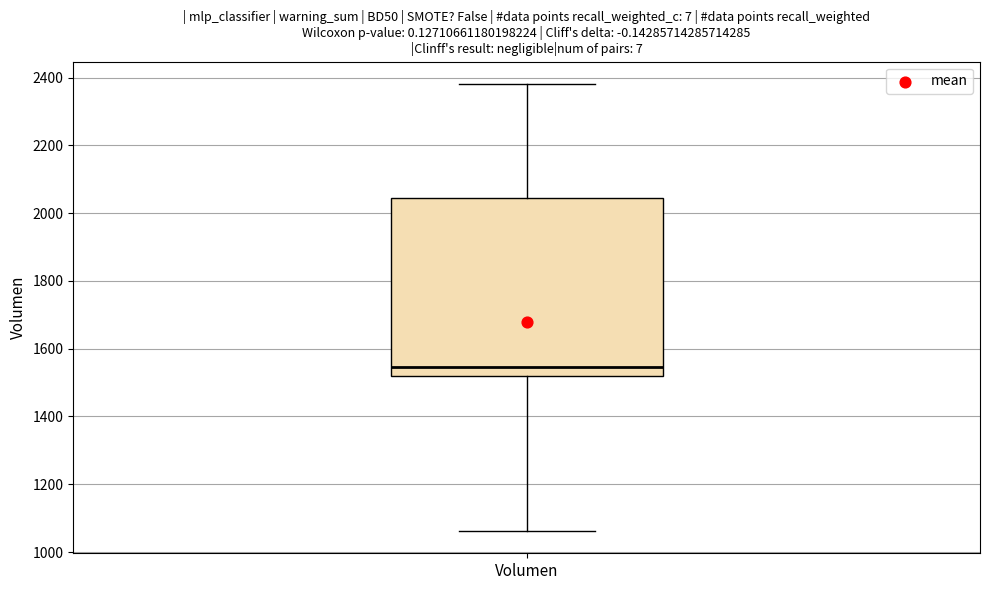

Transcribe this box plot: give where the median line is, the range the box spans, and where the two whiskers end, as read against the y-axis. The values are not printed on the chart, so give them approximately, as read against the axis.

median 1540, box 1520 to 2040, whiskers 1060 to 2380